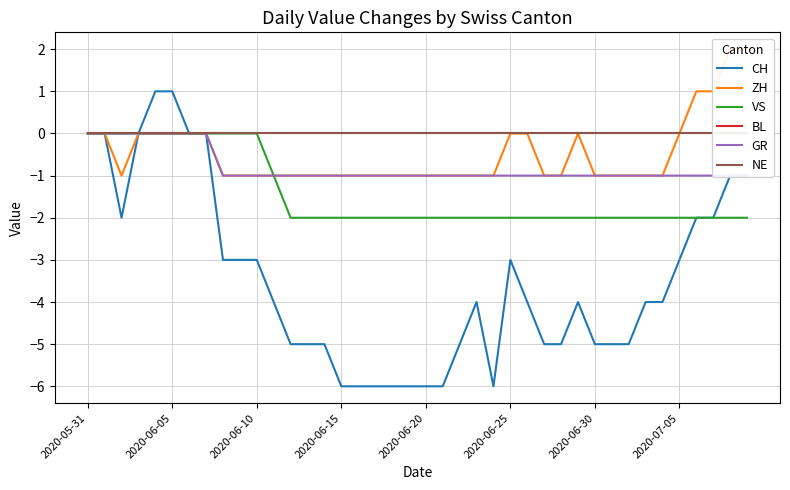

At which label is ZH closest to 0?

2020-05-31